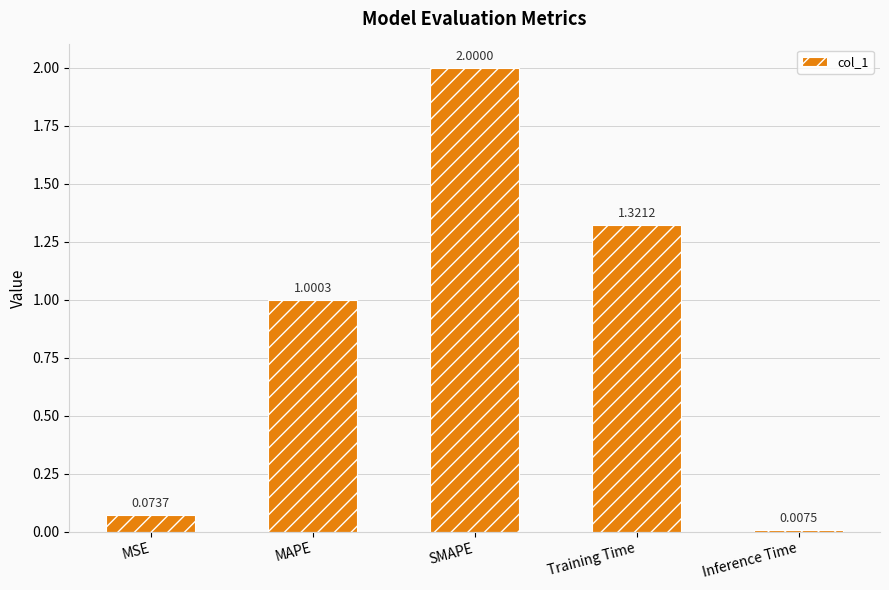

What is the difference between the values at Inference Time and MAPE?

1.0